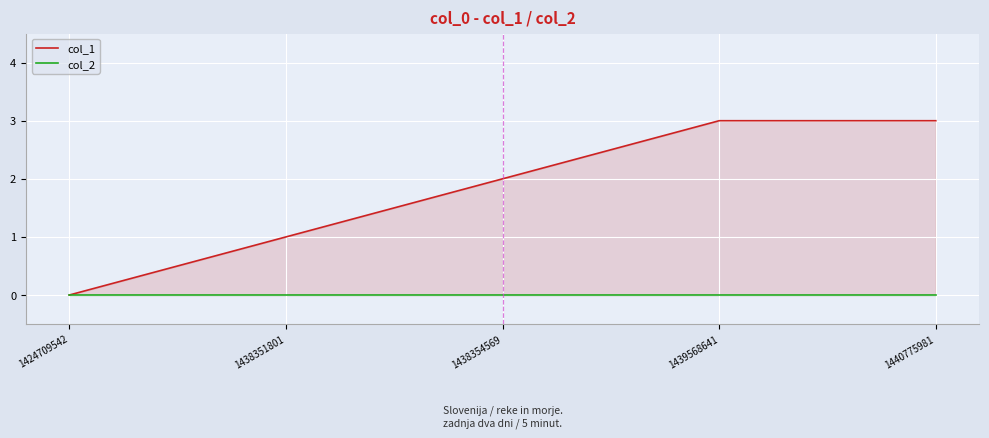

At which label does col_2 reach its minimum?

1424709542